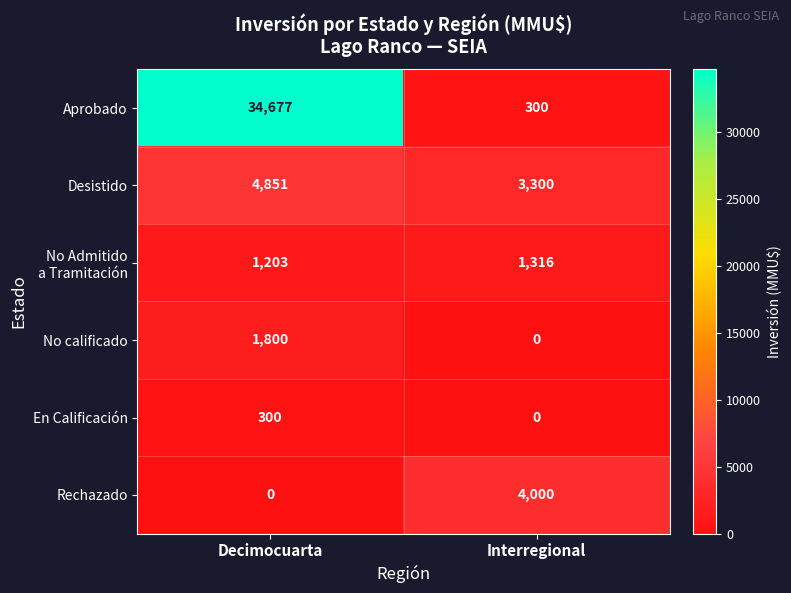

Which series has the widest spread of values?

Aprobado